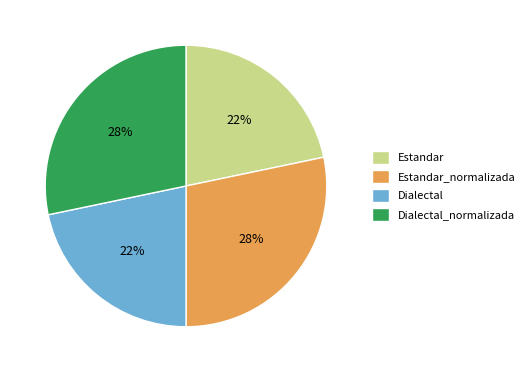

Is the sum of Dialectal_normalizada and Estandar_normalizada greater than half?

Yes